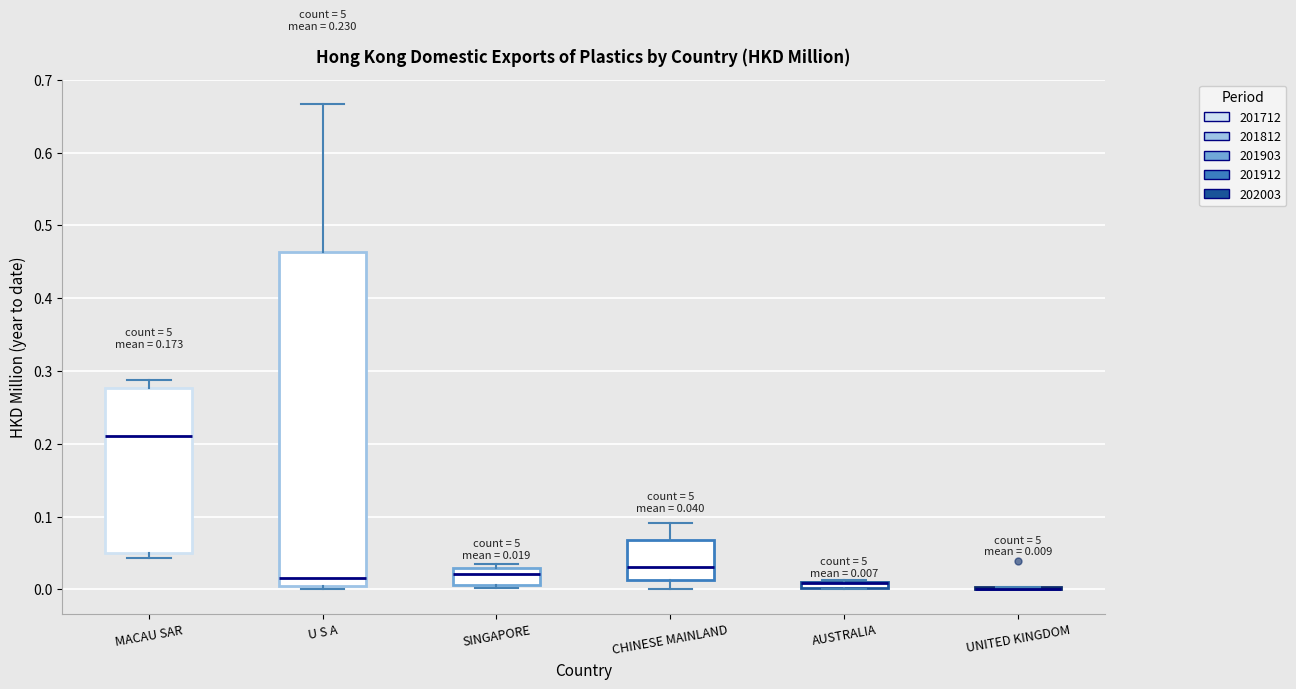

Comparing the boxes themselves (not the whiskers), which one is the tallest?

U S A